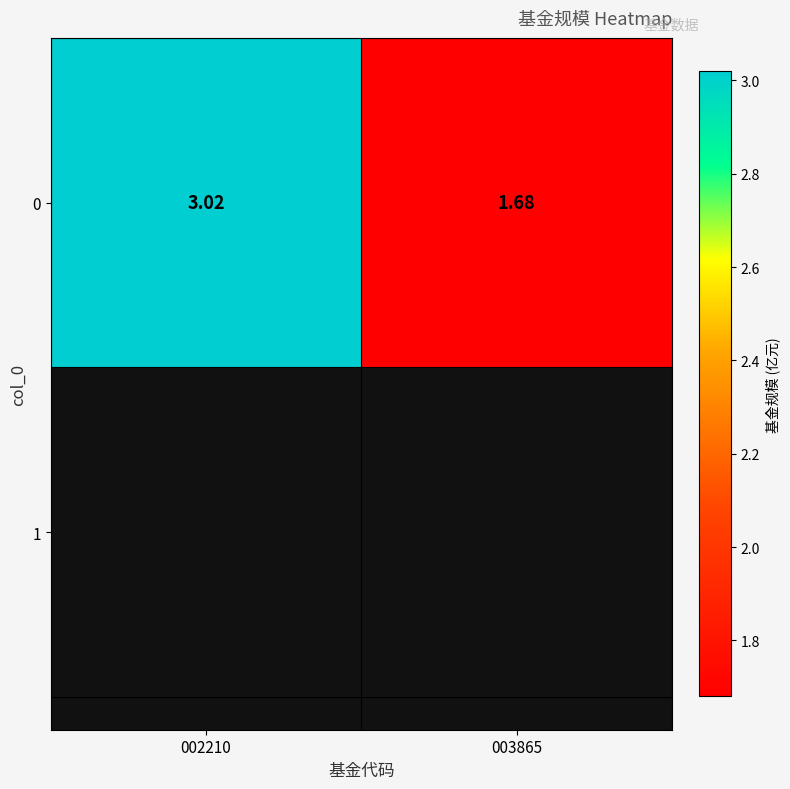

Rank the categories by value from lowest to highest.

003865, 002210